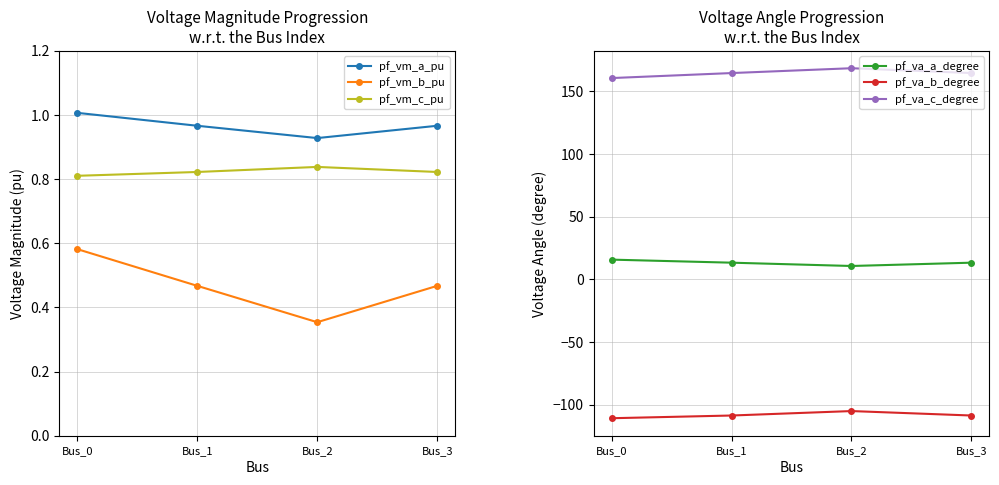

How many lines are shown in the chart?

6